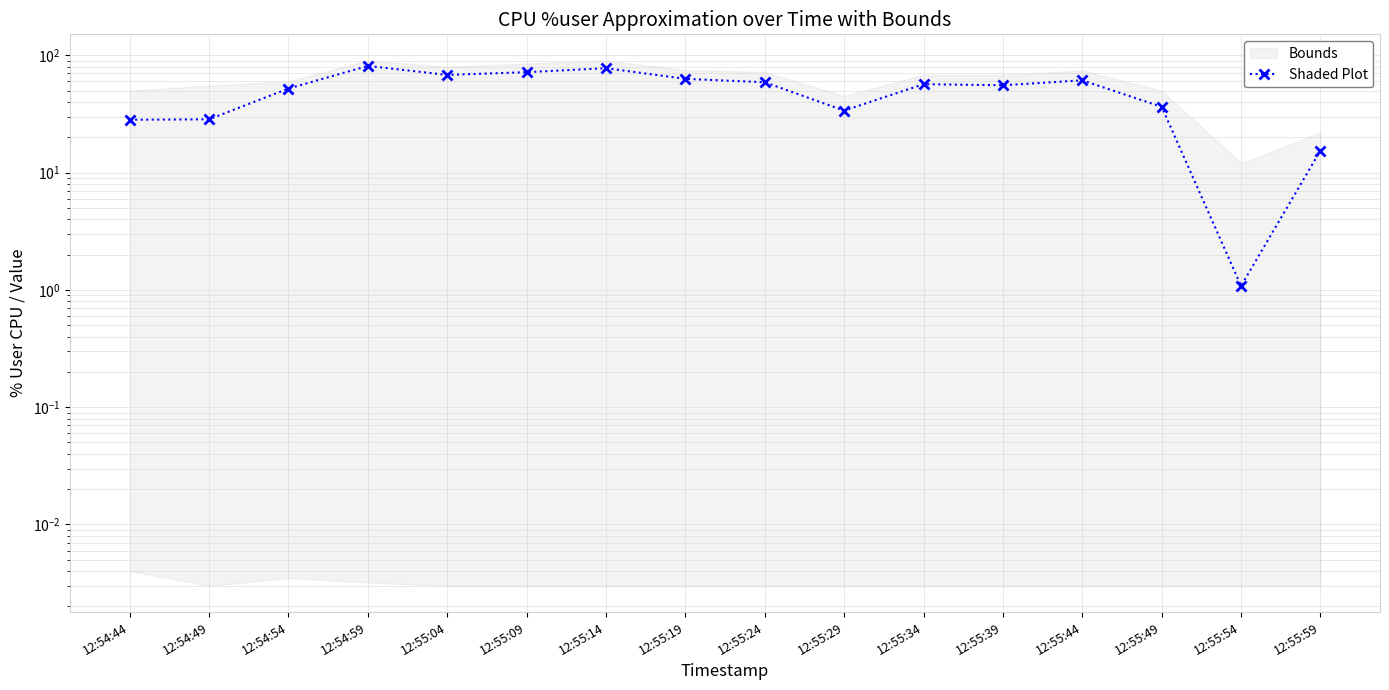

True or false: the data shows 62.9 at 12:55:19.

True